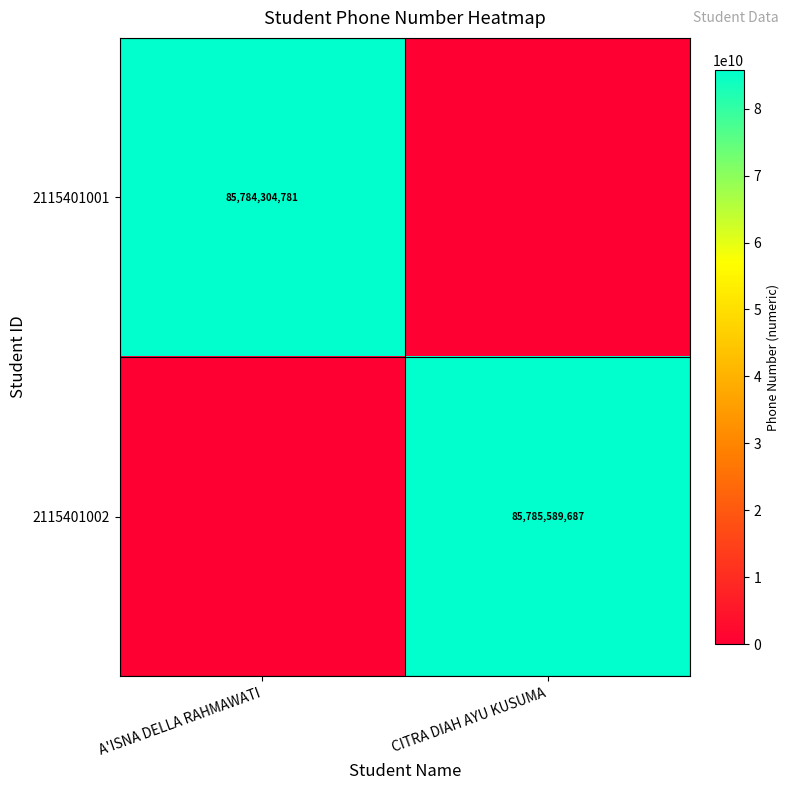

The value of 2115401002 at CITRA DIAH AYU KUSUMA is 112452847694. True or false?

False